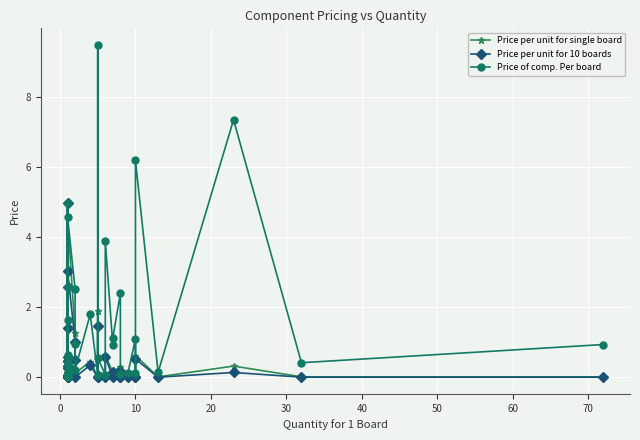

What is the difference between the second highest and second lowest values in the Price of comp. Per board series?

7.3